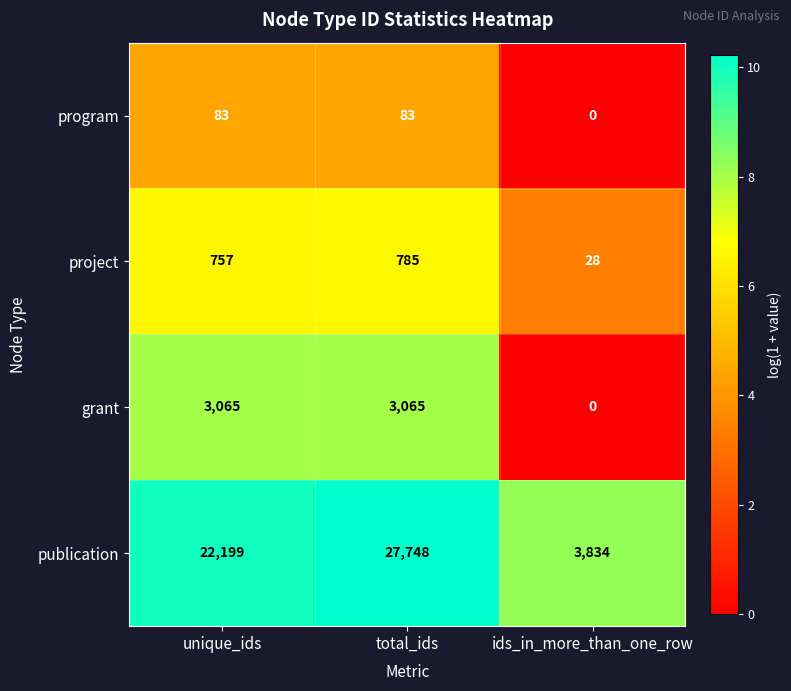

Which series has the largest range (max minus min)?

publication